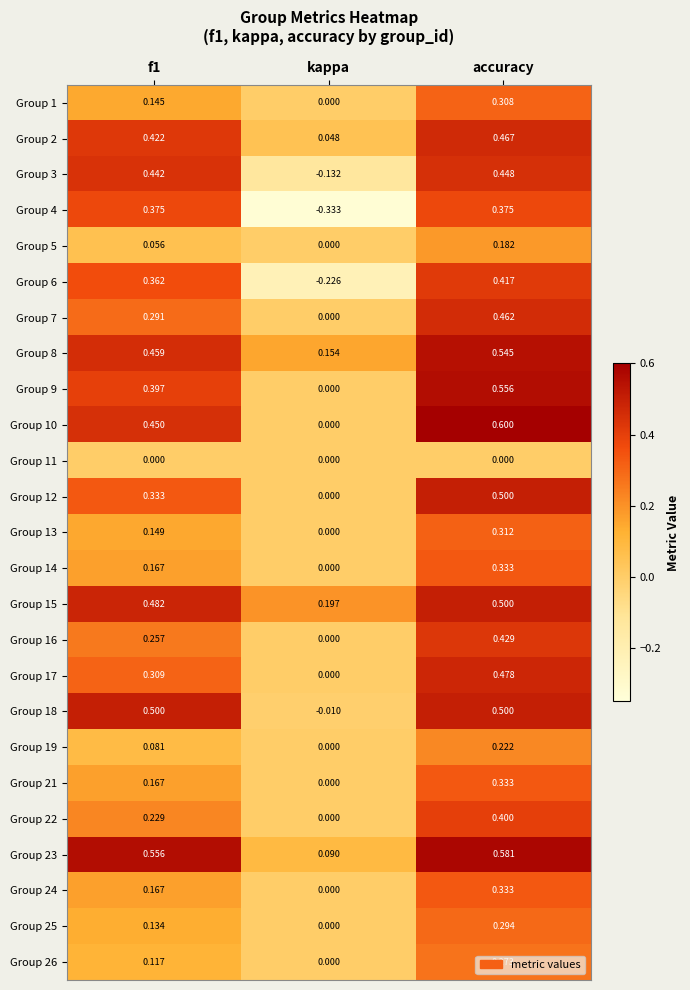

At how many categories does at least one series exceed 0?

3